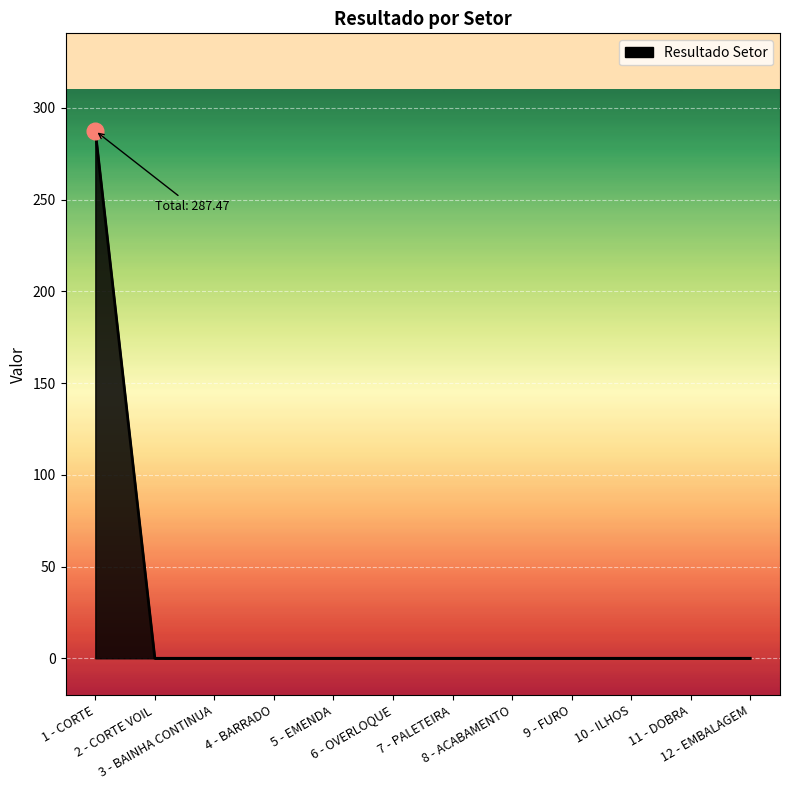

What is the maximum value shown in the chart?

287.5